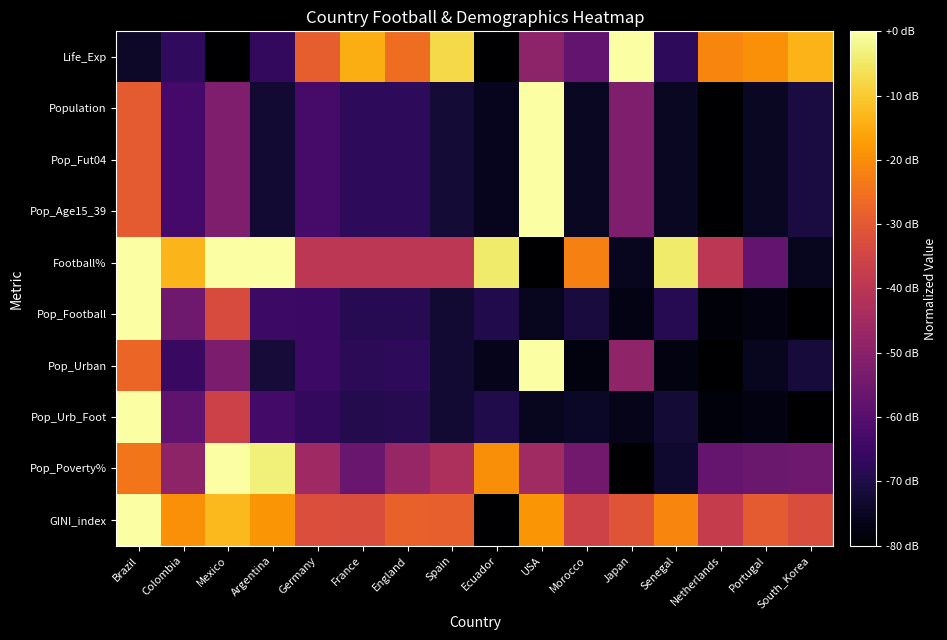

Rank the series at Argentina from highest to lowest value.

Football%, Pop_Poverty%, GINI_index, Pop_Urb_Foot, Pop_Football, Life_Exp, Pop_Urban, Population, Pop_Fut04, Pop_Age15_39